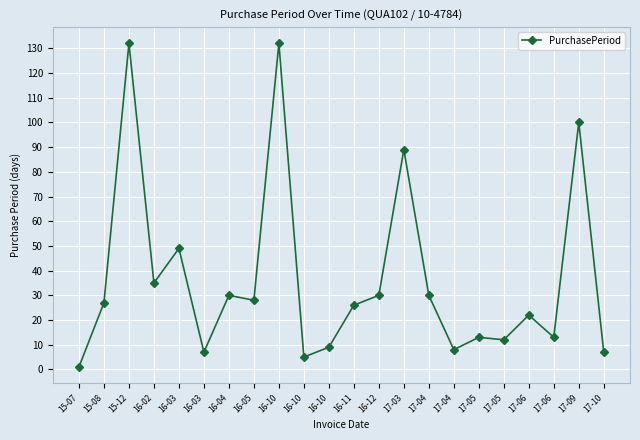

Does the chart have visible grid lines?

Yes